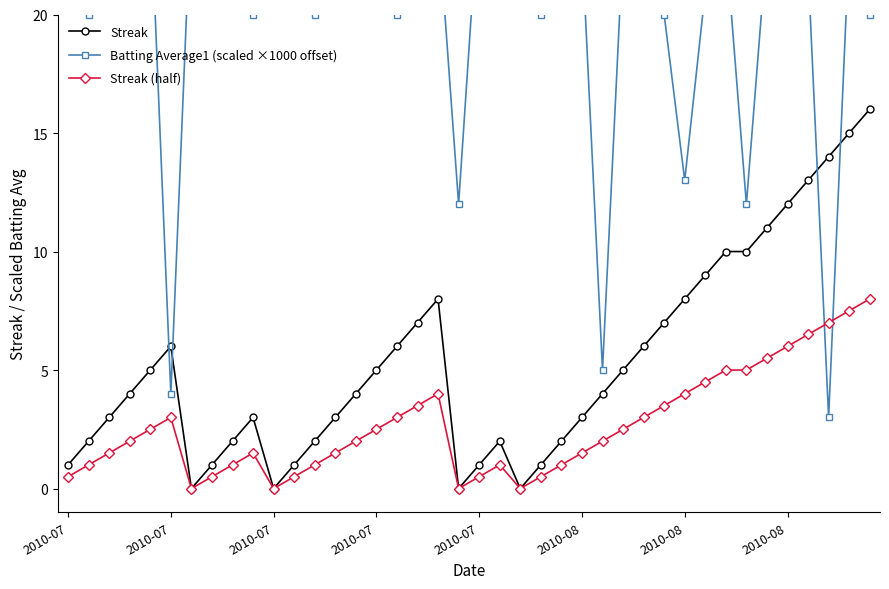

Rank the series at 31 from highest to lowest value.

Batting Average1 (scaled ×1000 offset), Streak, Streak (half)